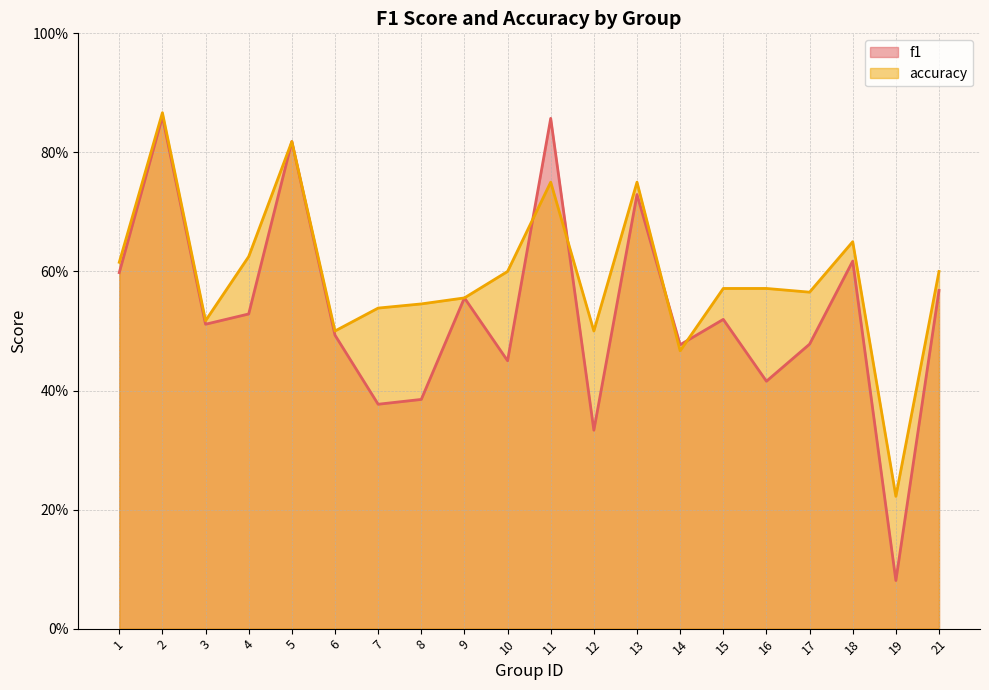

Which has a higher value, 2 or 11?

2